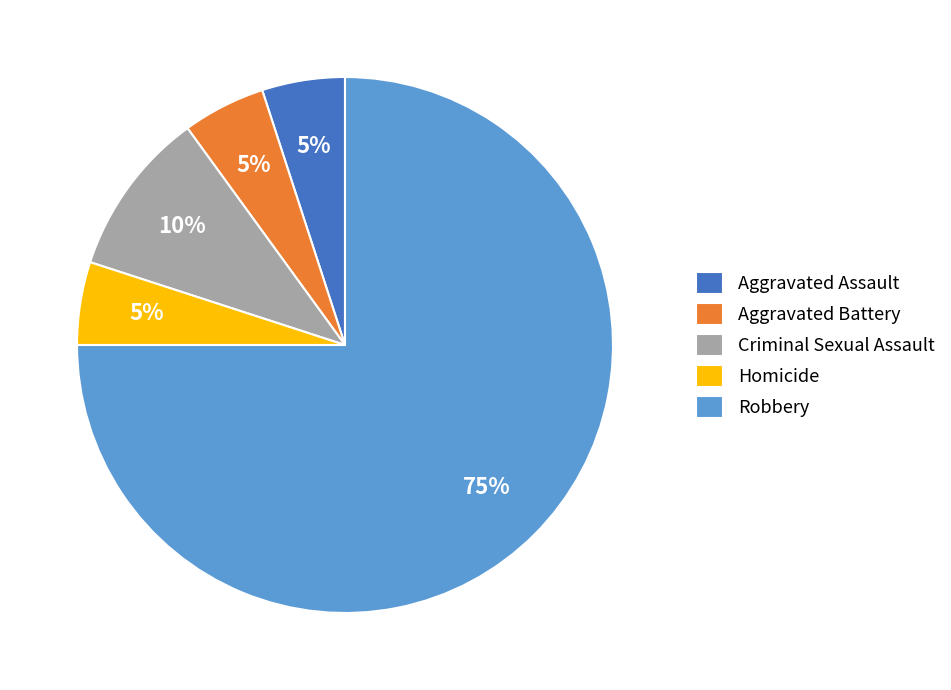

What percentage is the Robbery slice, to the nearest percent?

75%